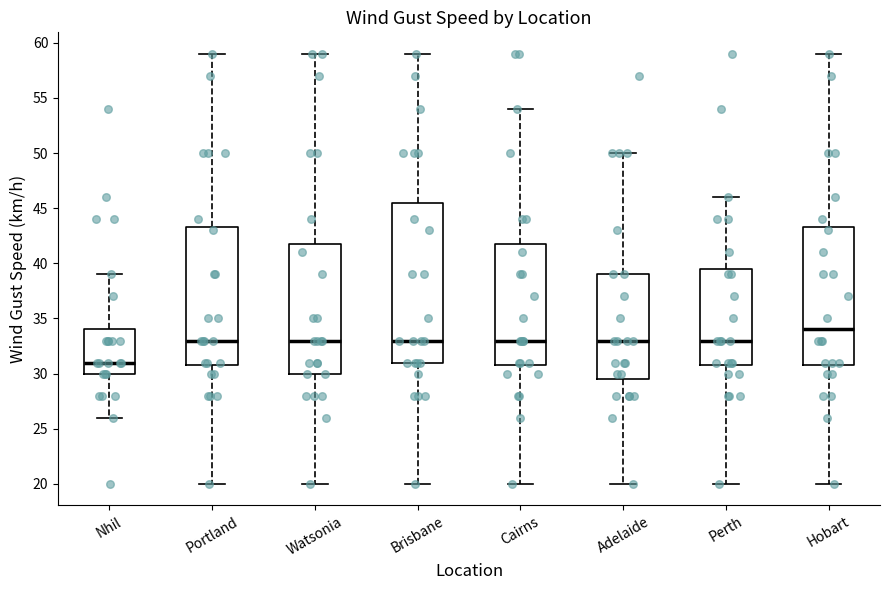

Comparing the boxes themselves (not the whiskers), which one is the tallest?

Brisbane